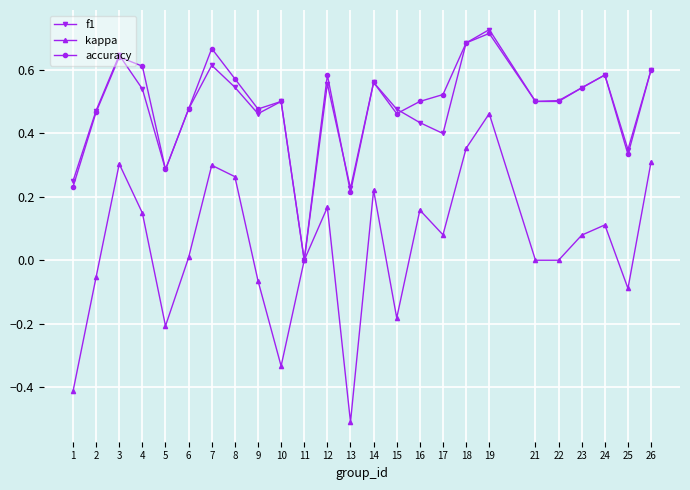

Which label corresponds to the largest value in the chart?

19